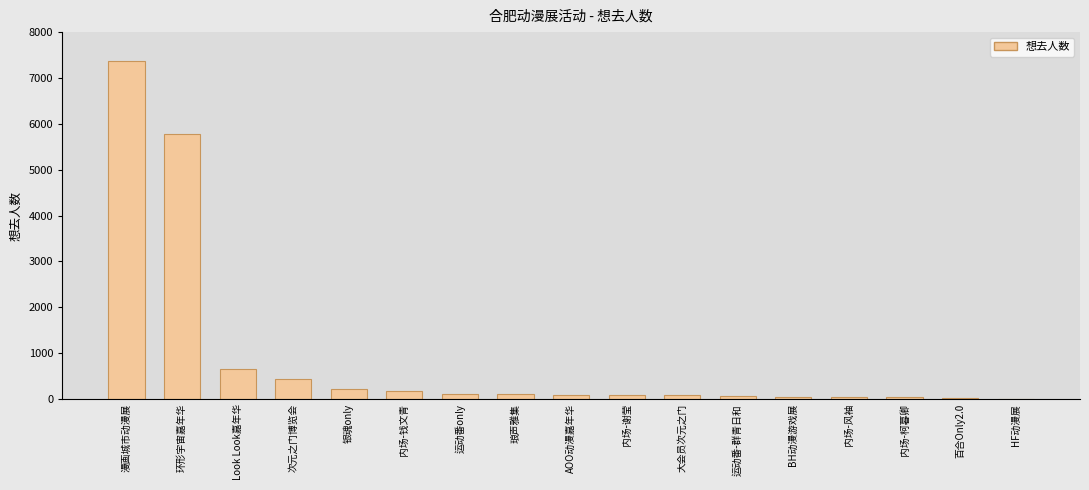

What is the greatest value displayed?

7366